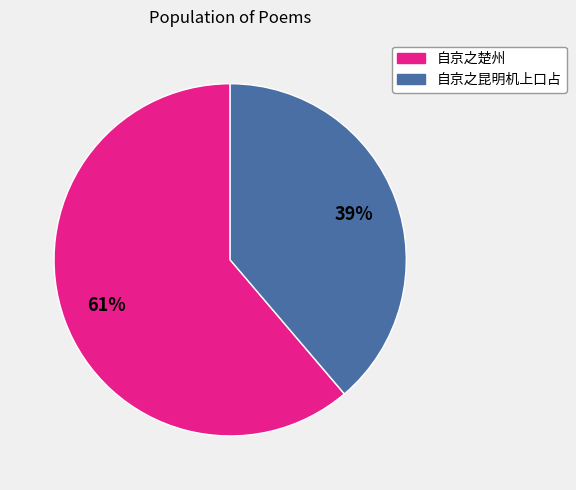

Is there a majority slice in this chart?

Yes